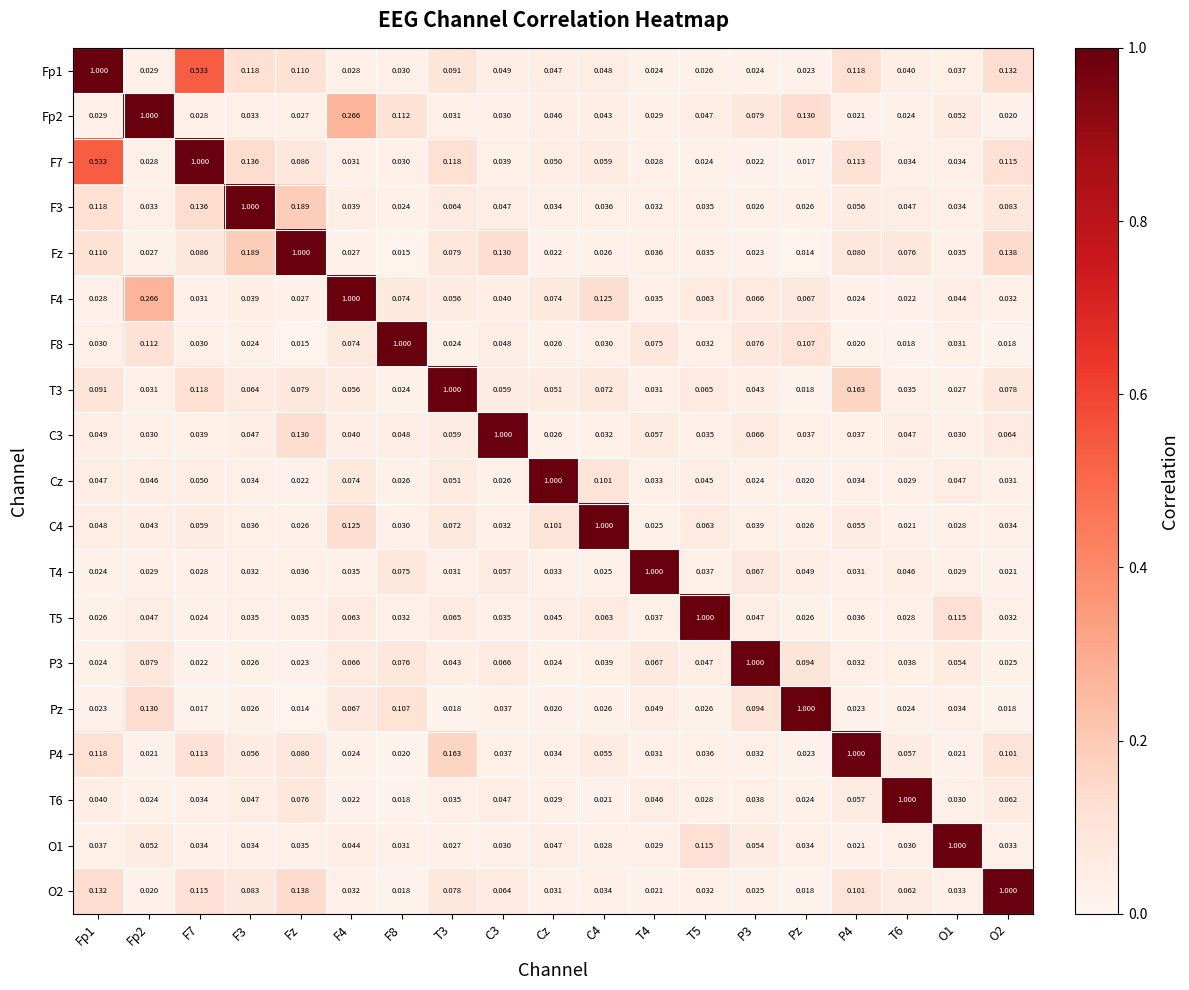

Which category has the highest value in the Cz series?

Cz